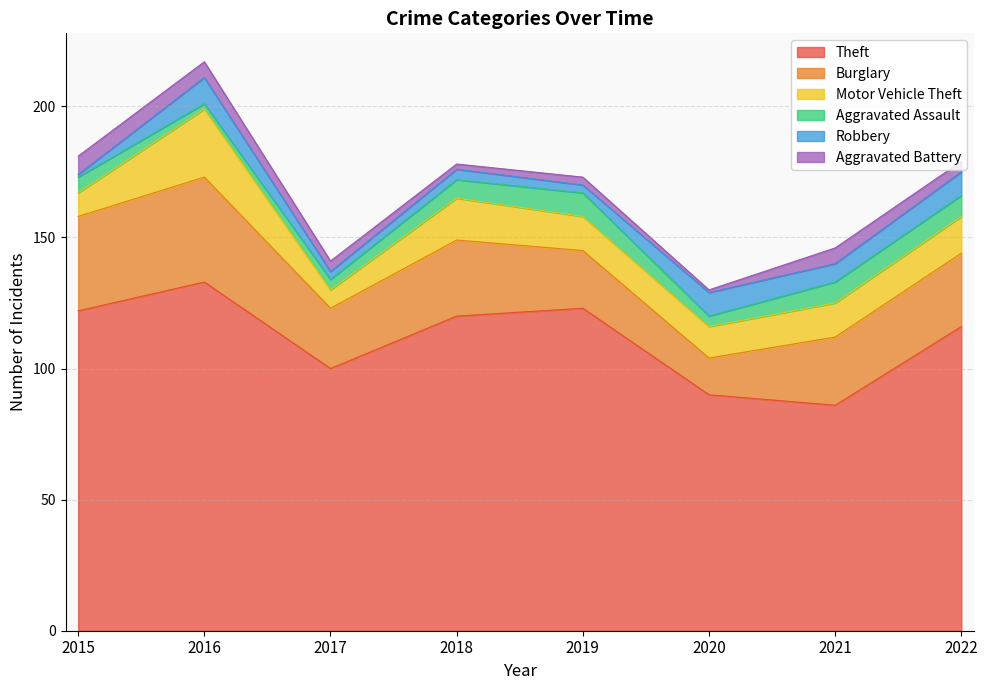

At which category is the sum across all series the highest?

2016